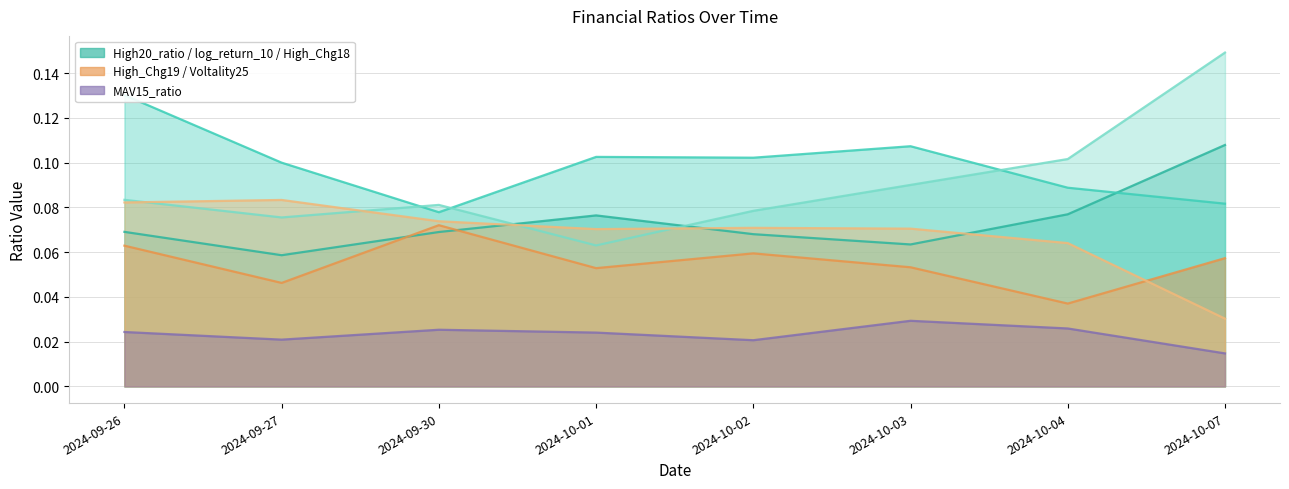

True or false: MAV15_ratio has more than 2 interior local peaks.

False